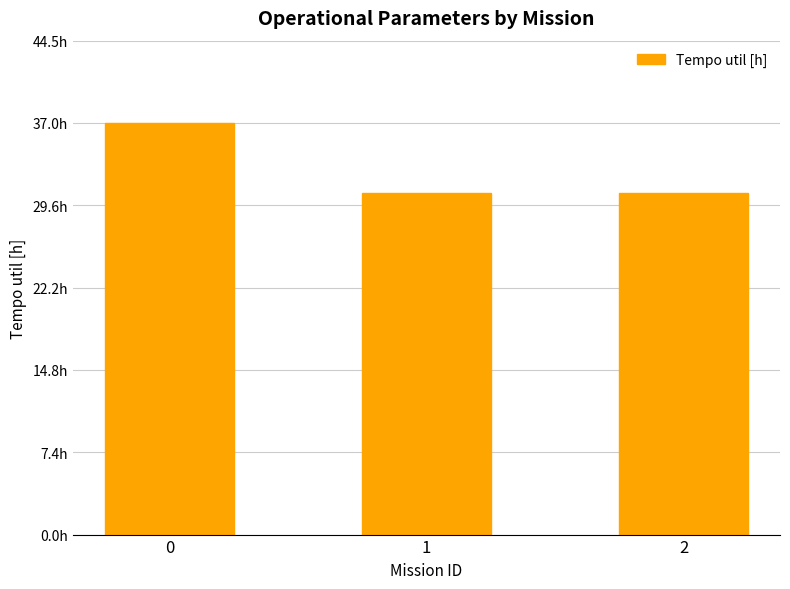

At which category does the chart reach its minimum across all series?

1